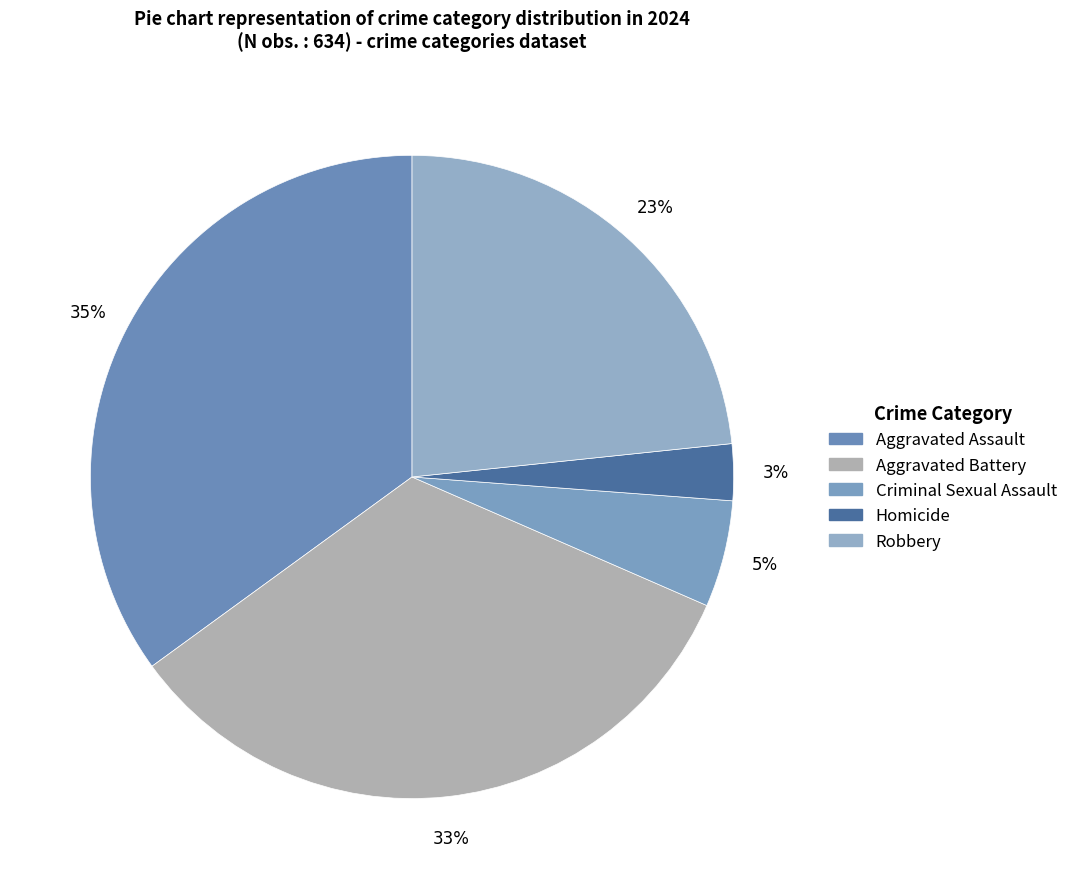

Count the number of slices in the pie.

5